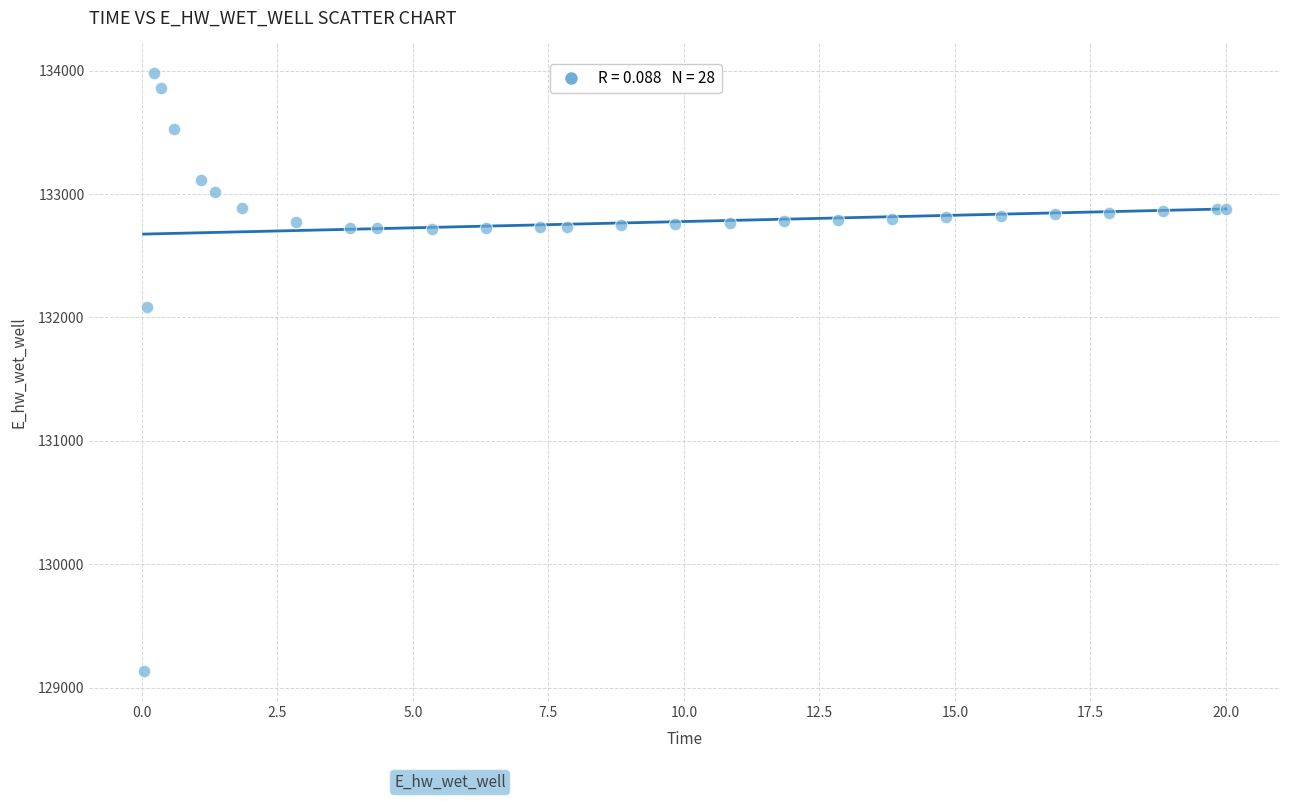

What Y value in the scatter plot is closest to 131555?

132087.6